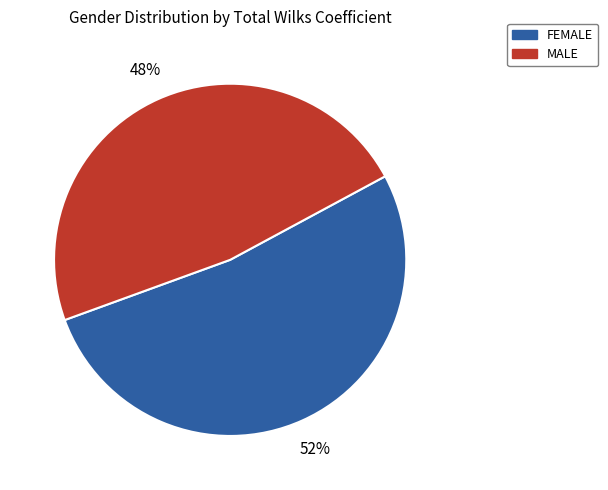

Which slice is the smallest?

MALE